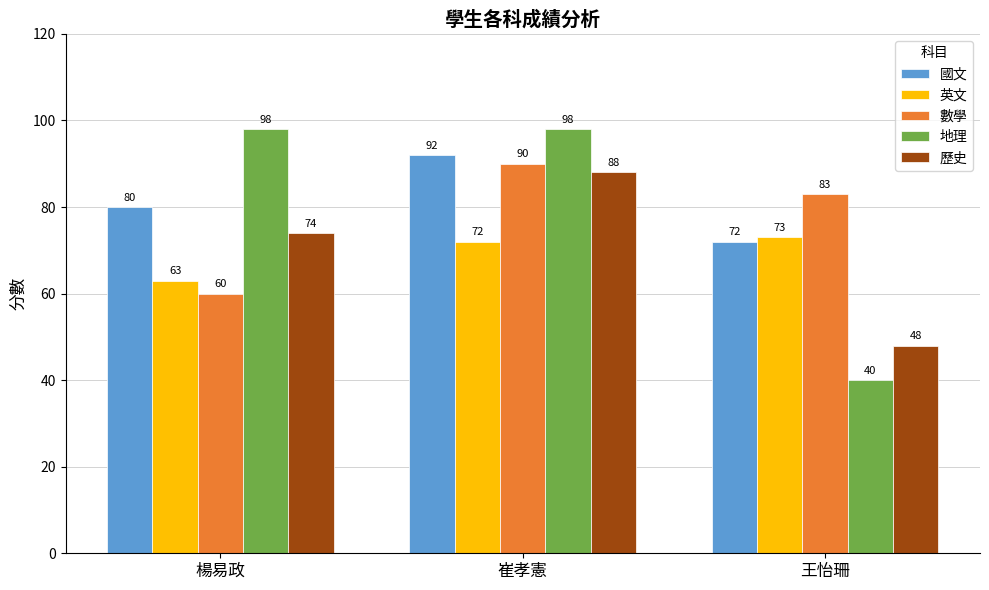

What is the total value across all series at 王怡珊?

316